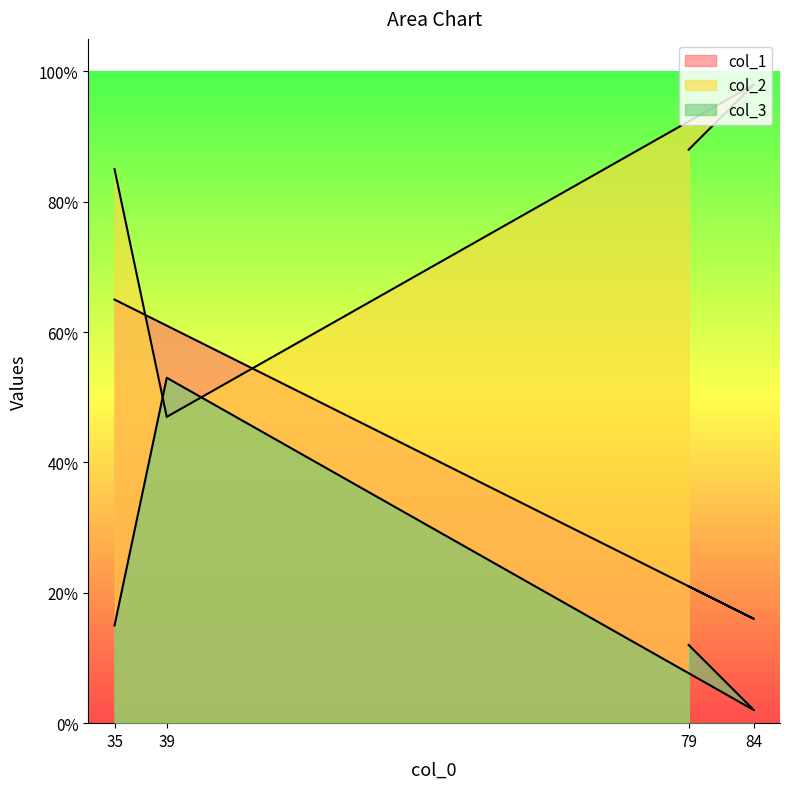

Is the value of col_3 at 39 greater than the value of col_2 at 79?

No